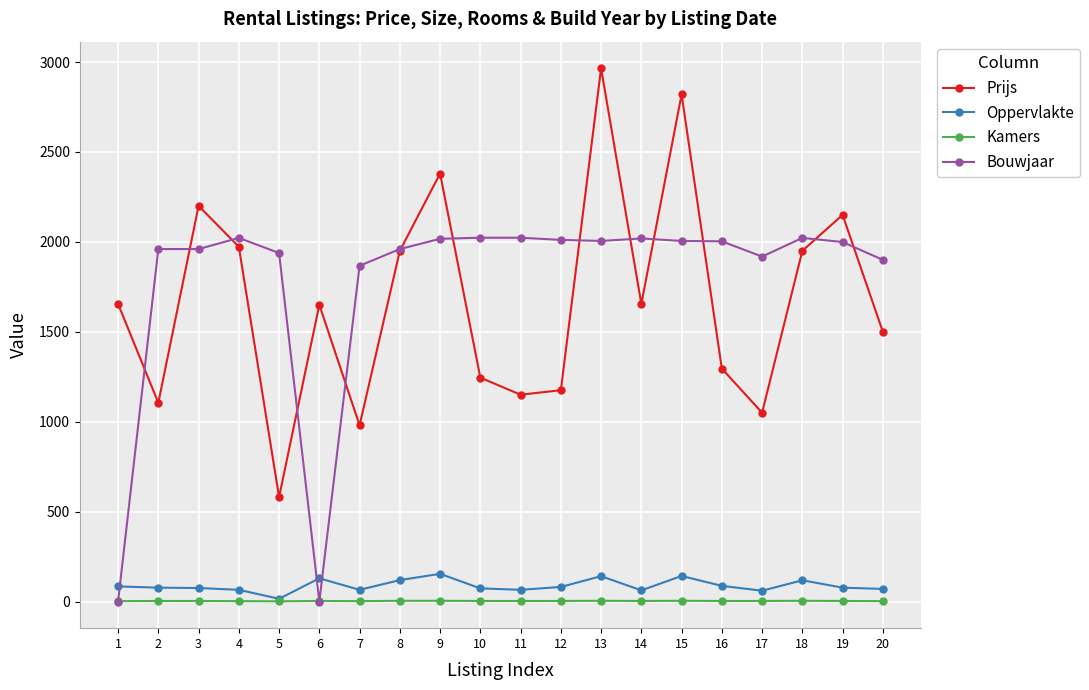

How many data points does each series have?

20